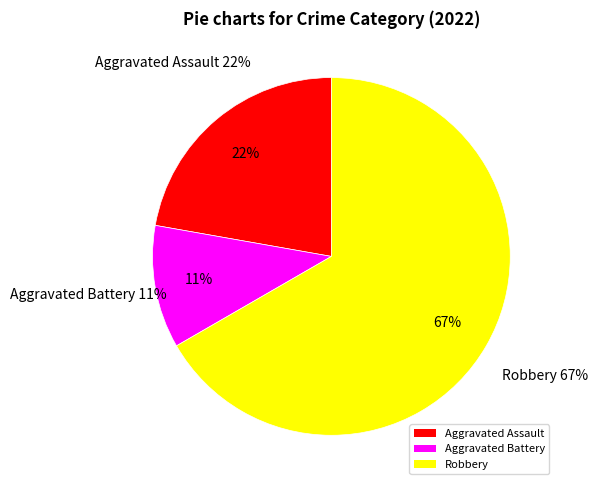

To the nearest percent, what is the average slice percentage?

33%